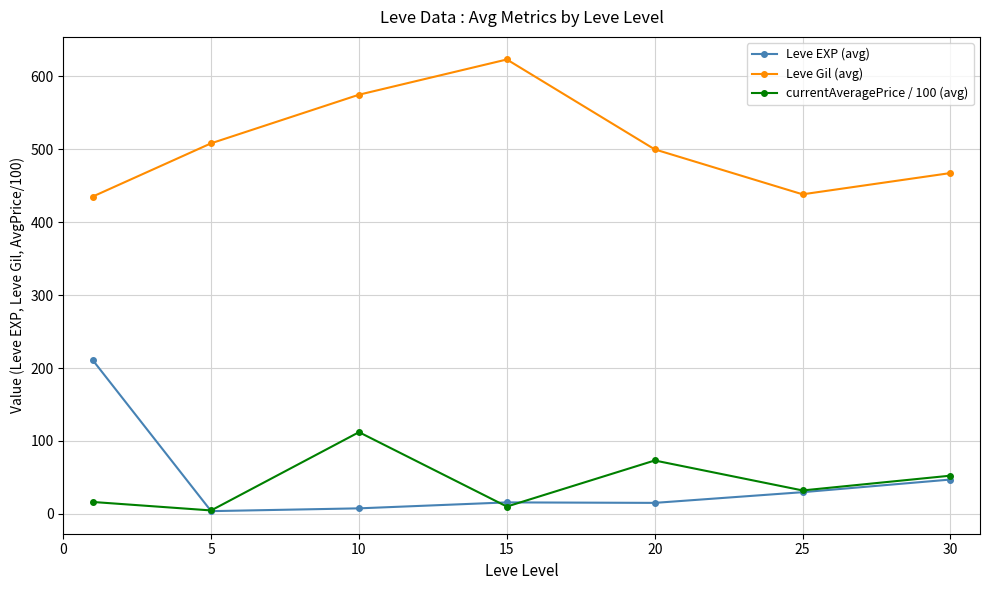

True or false: Leve Gil (avg) and currentAveragePrice / 100 (avg) intersect in this chart.

False